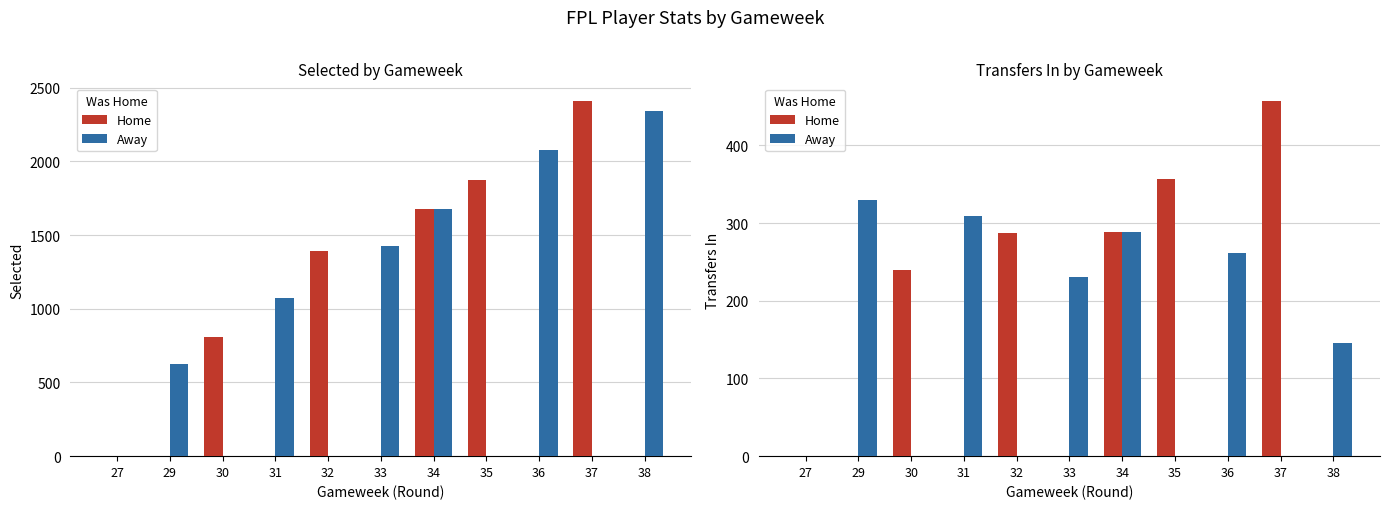

Rank the categories by Home value from lowest to highest.

27, 29, 31, 33, 36, 38, 30, 32, 34, 35, 37